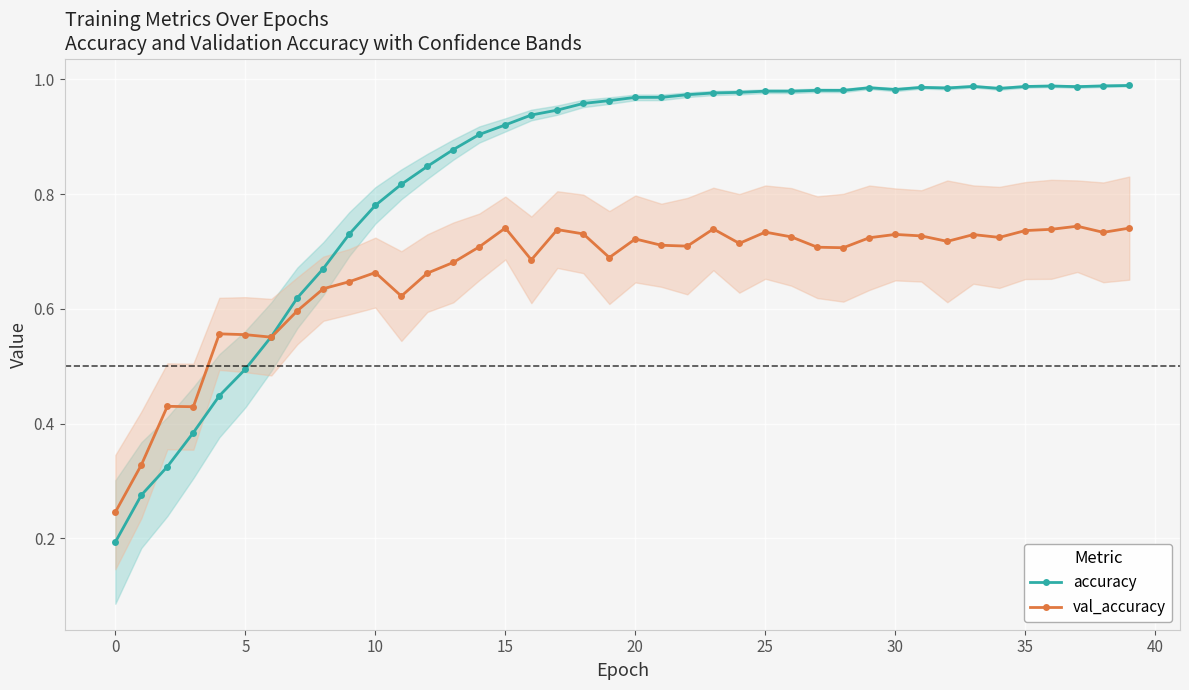

Reading left to right, extract all data points from this chart.

accuracy: 0.2	0.3	0.3	0.4	0.4	0.5	0.6	0.6	0.7	0.7	0.8	0.8	0.8	0.9	0.9	0.9	0.9	0.9	1.0	1.0	1.0	1.0	1.0	1.0	1.0	1.0	1.0	1.0	1.0	1.0	1.0	1.0	1.0	1.0	1.0	1.0	1.0	1.0	1.0	1.0
val_accuracy: 0.2	0.3	0.4	0.4	0.6	0.6	0.6	0.6	0.6	0.6	0.7	0.6	0.7	0.7	0.7	0.7	0.7	0.7	0.7	0.7	0.7	0.7	0.7	0.7	0.7	0.7	0.7	0.7	0.7	0.7	0.7	0.7	0.7	0.7	0.7	0.7	0.7	0.7	0.7	0.7